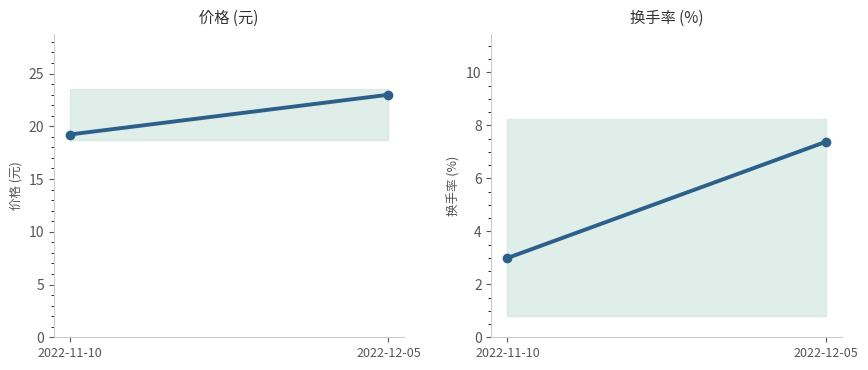

What is the value of the 换手率 point at the 1st from the left?

3.0